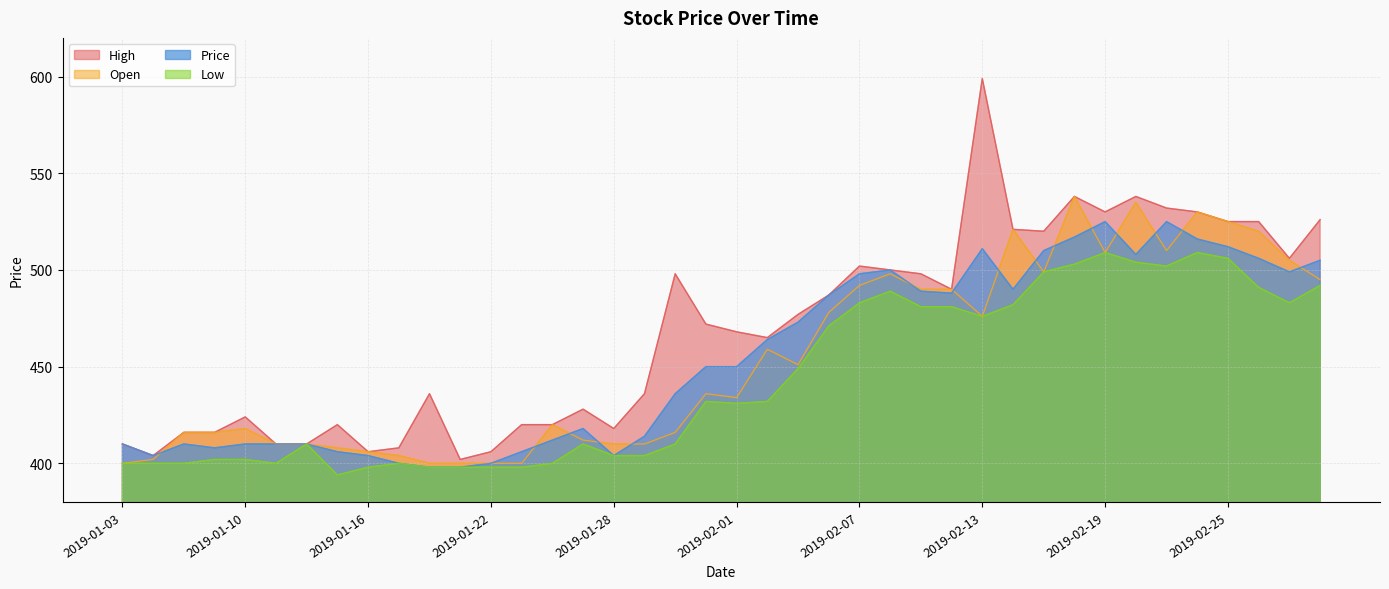

In Low, how many points are lower than both neighbors (excluding endpoints)?

6